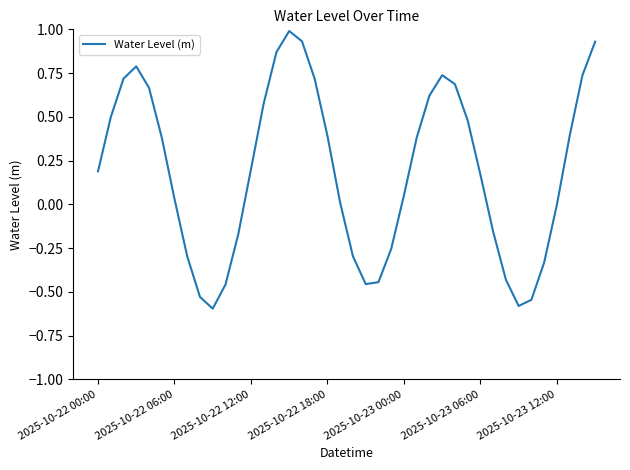

What is the difference between the maximum and minimum values?

1.6